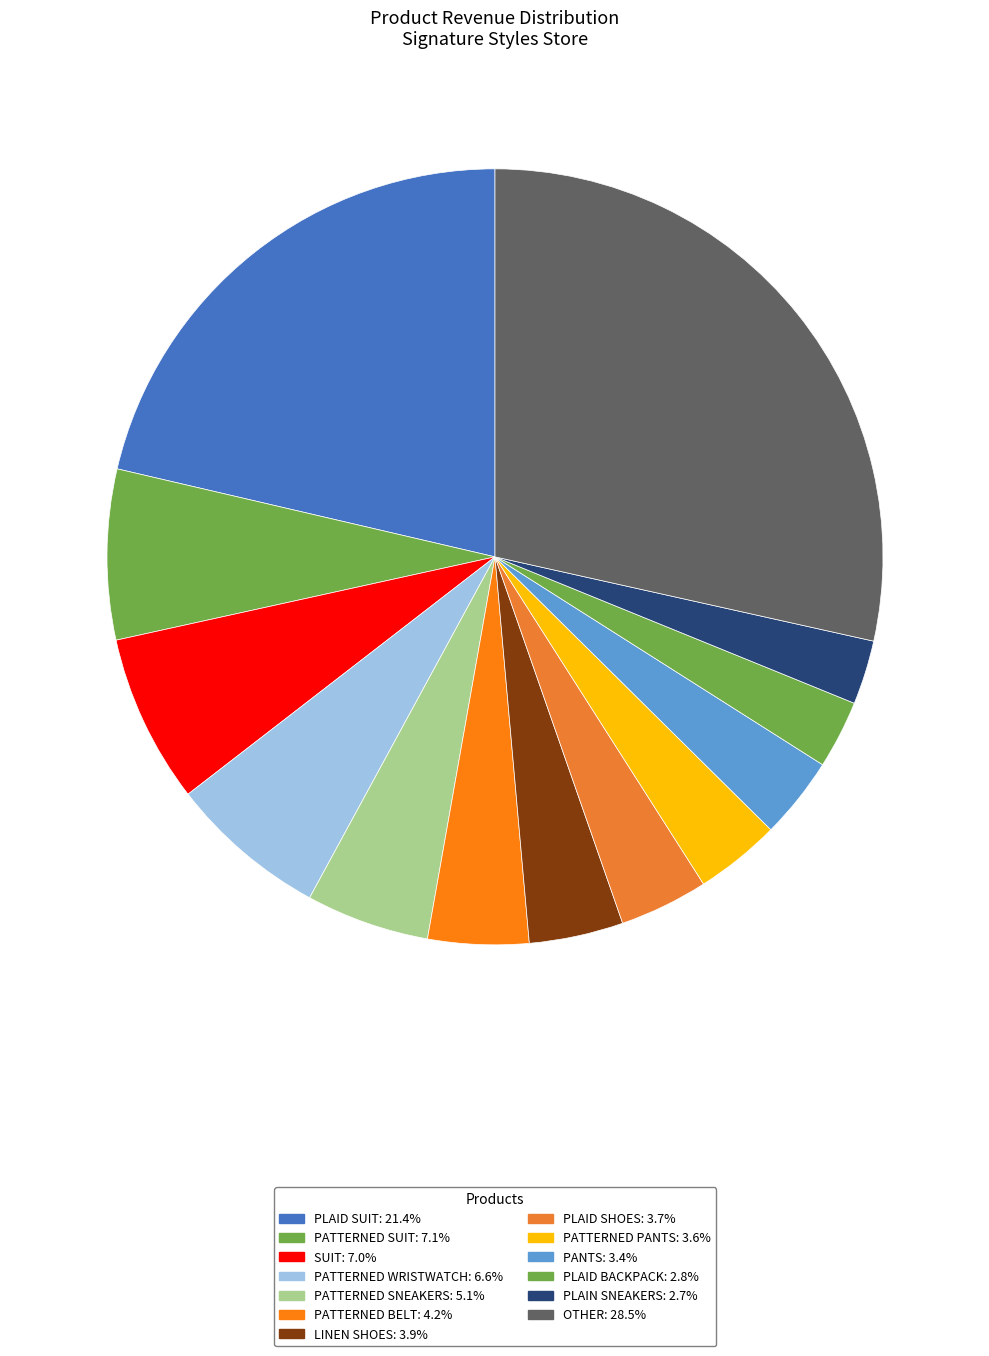

How many slices are in this pie chart?

13